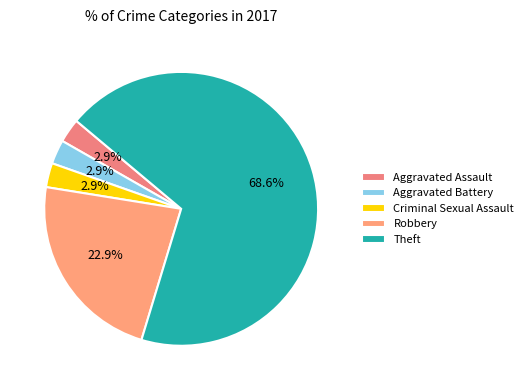

Which slice represents more than half of the pie?

Theft